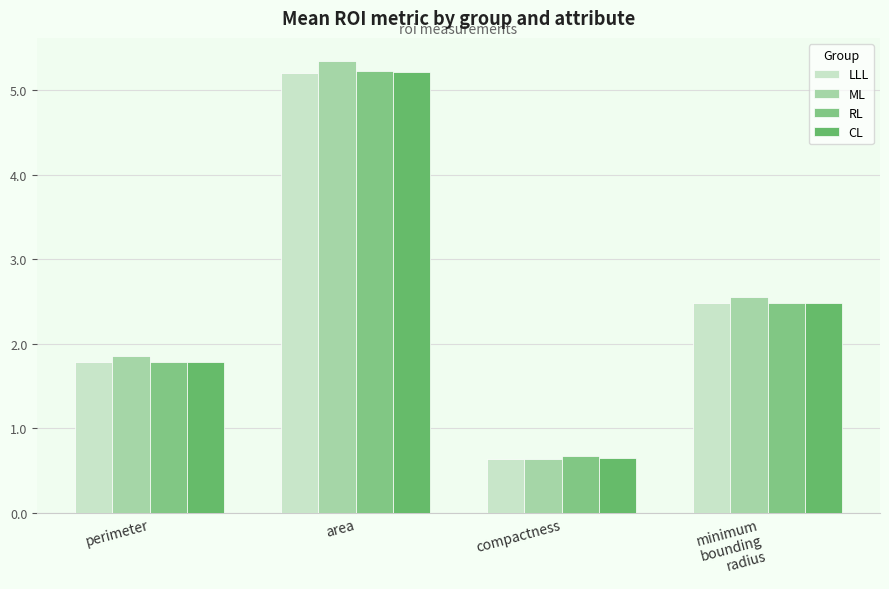

Reading left to right, extract all data points from this chart.

LLL: 1.8	5.2	0.6	2.5
ML: 1.9	5.4	0.6	2.6
RL: 1.8	5.2	0.7	2.5
CL: 1.8	5.2	0.7	2.5